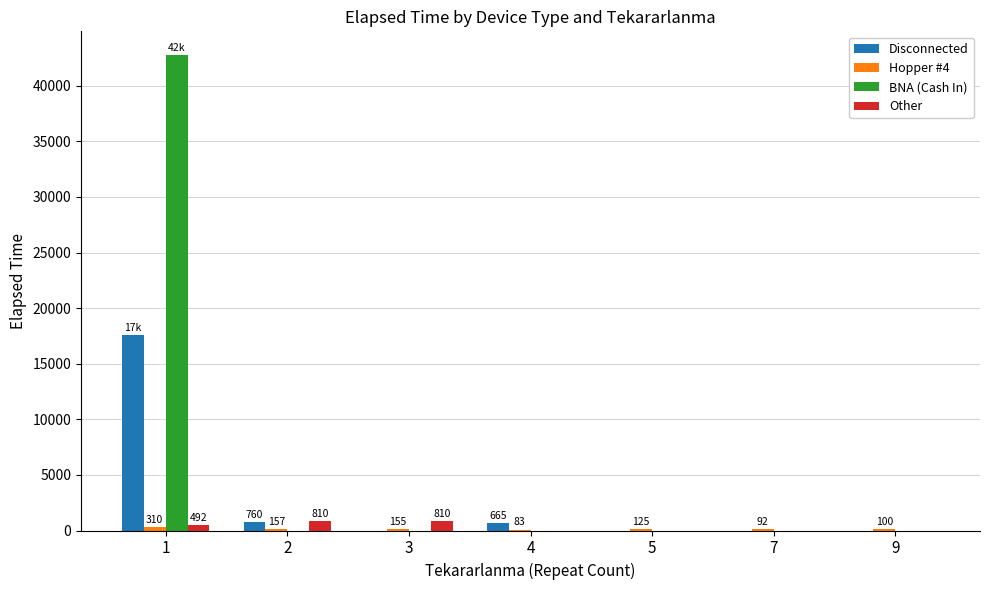

What is the spread (max minus min) of values at 2?

810